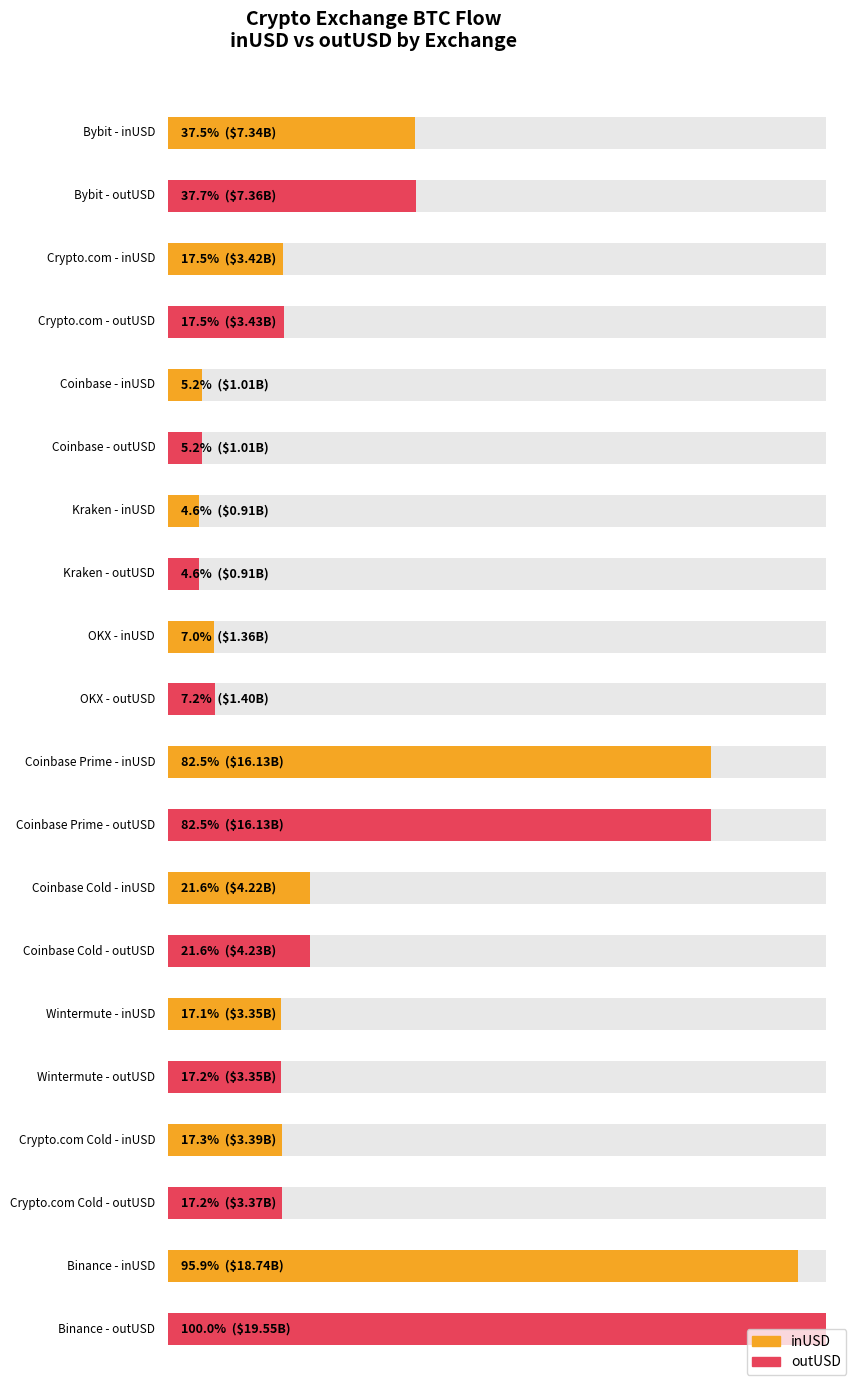

How many bars are there in total?

20